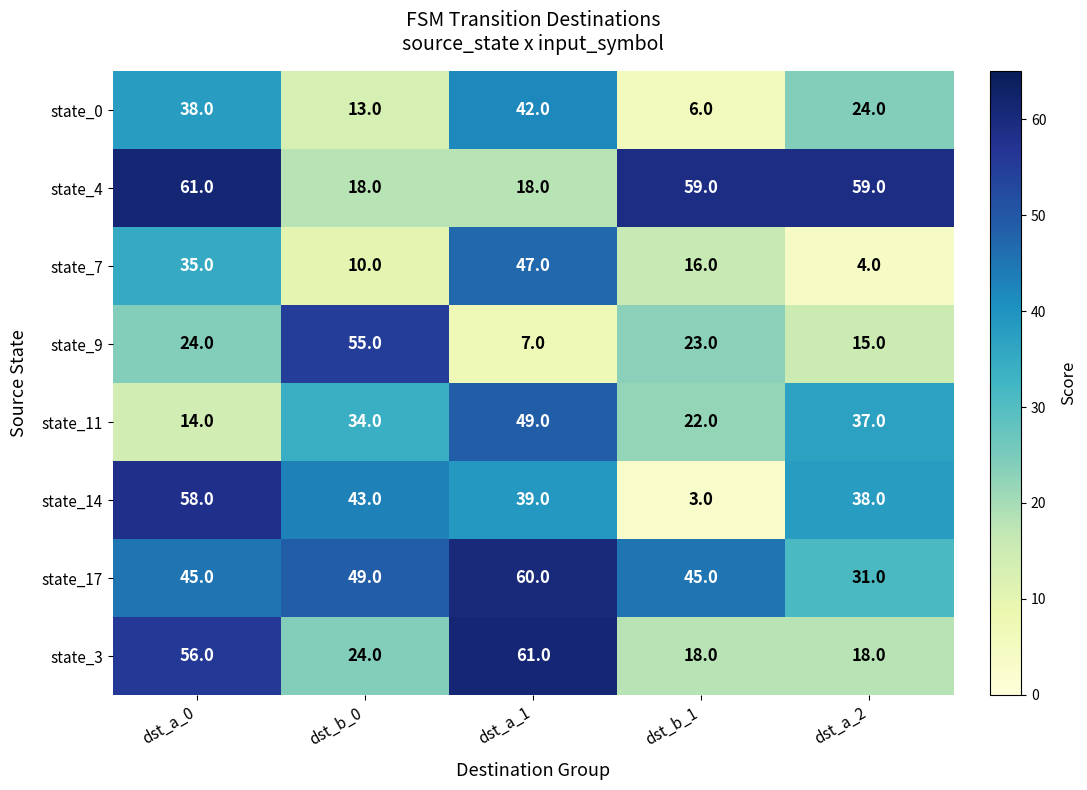

At dst_b_0, list the series in order from largest to smallest.

state_9, state_17, state_14, state_11, state_3, state_4, state_0, state_7